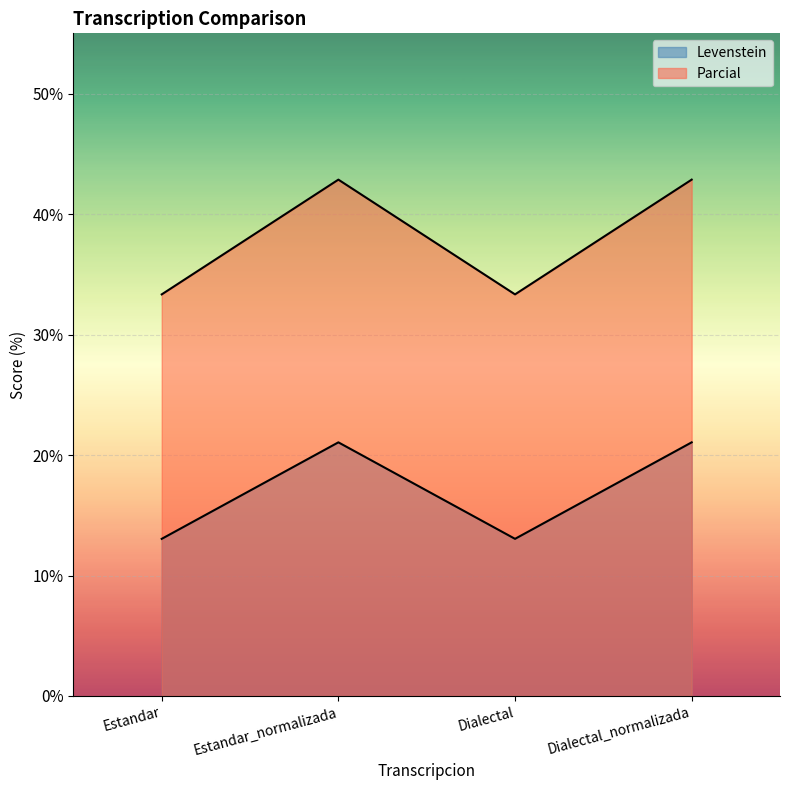

At which category does Parcial reach its first local valley?

Dialectal